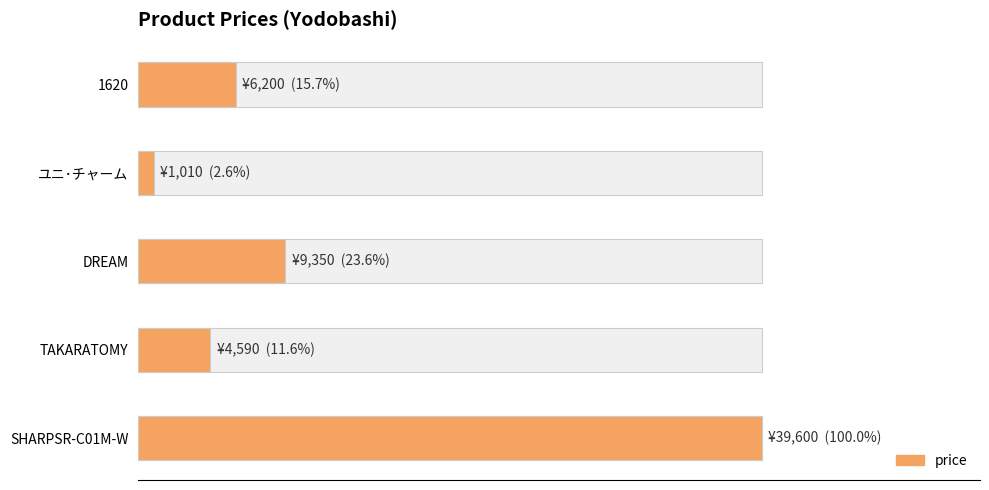

Reading right to left, what are all the values shown in this chart?

SHARPSR-C01M-W=39600	TAKARATOMY=4590	DREAM=9350	ユニ･チャーム=1010	1620=6200